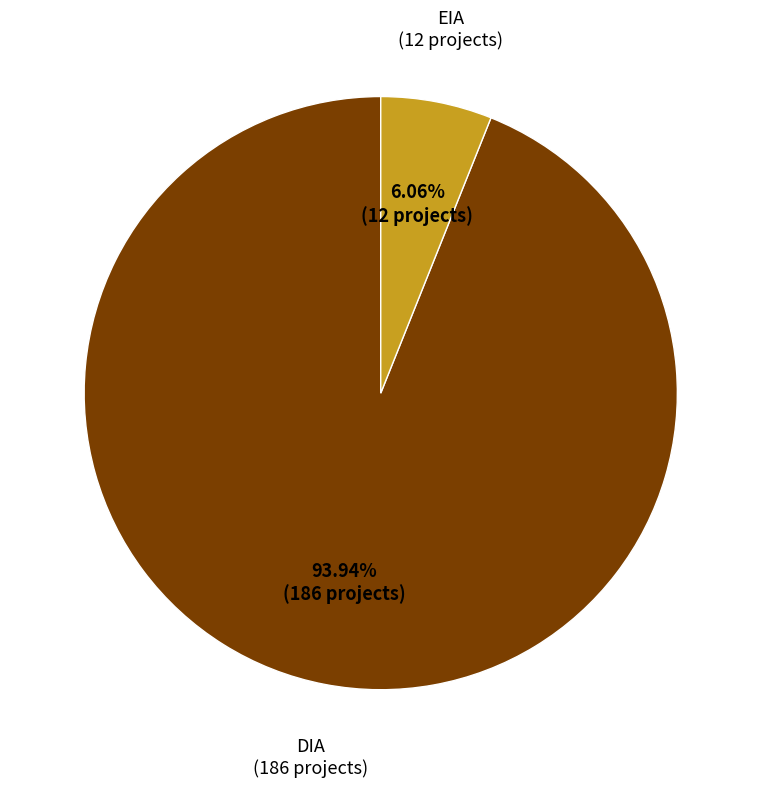

Is there any slice that represents more than half of the pie?

Yes